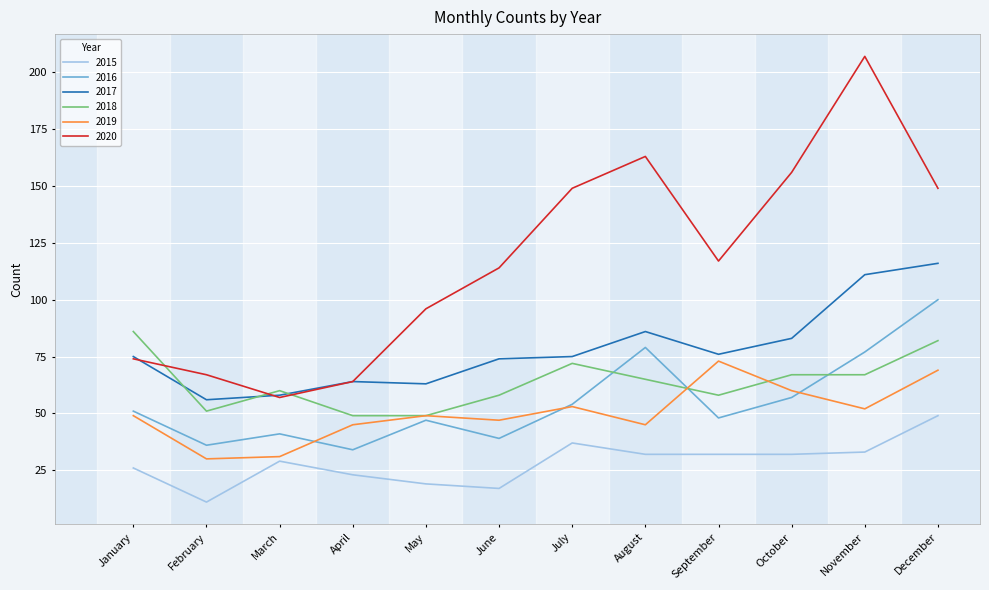

List the series in order of their peak value, lowest first.

2015, 2019, 2018, 2016, 2017, 2020